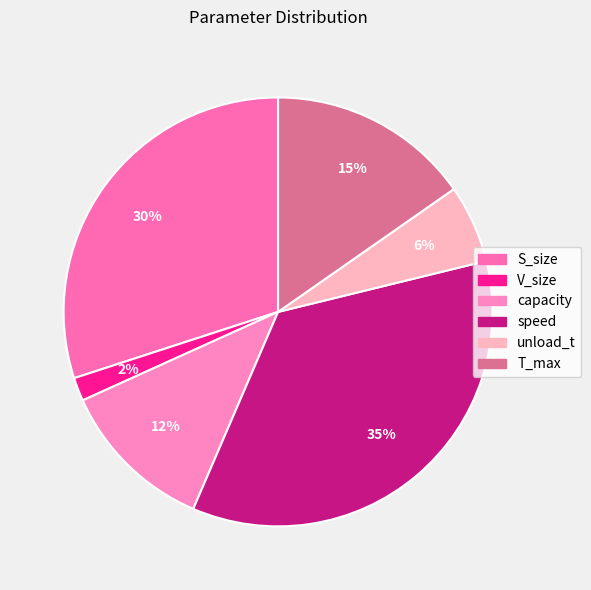

What is the total percentage of S_size and capacity?

41.8%